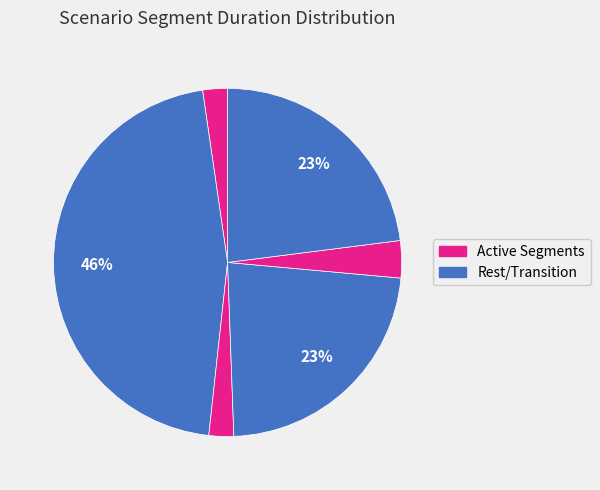

How many segments does this pie chart have?

6